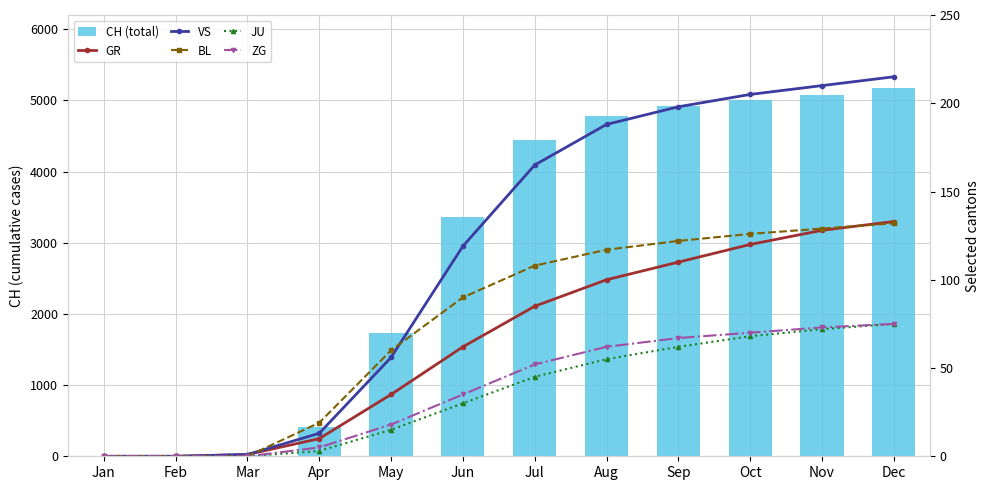

Between Mar and Dec, which series saw the biggest shift?

CH (total)